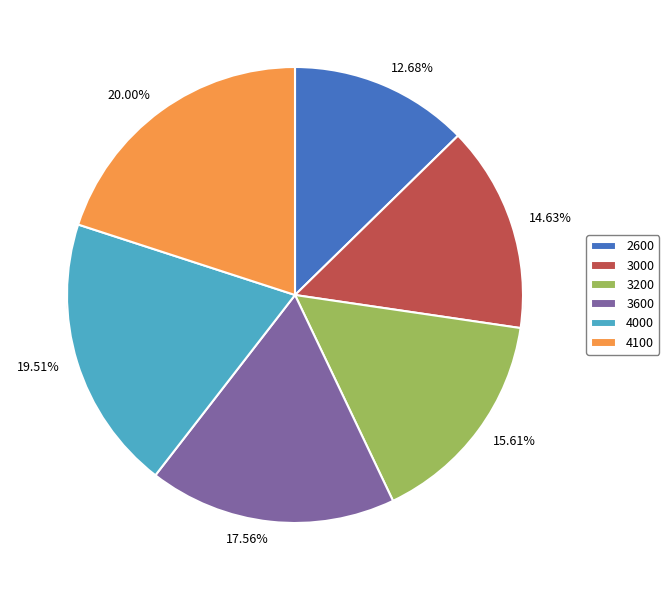

What percentage is the 4000 slice, to the nearest percent?

20%